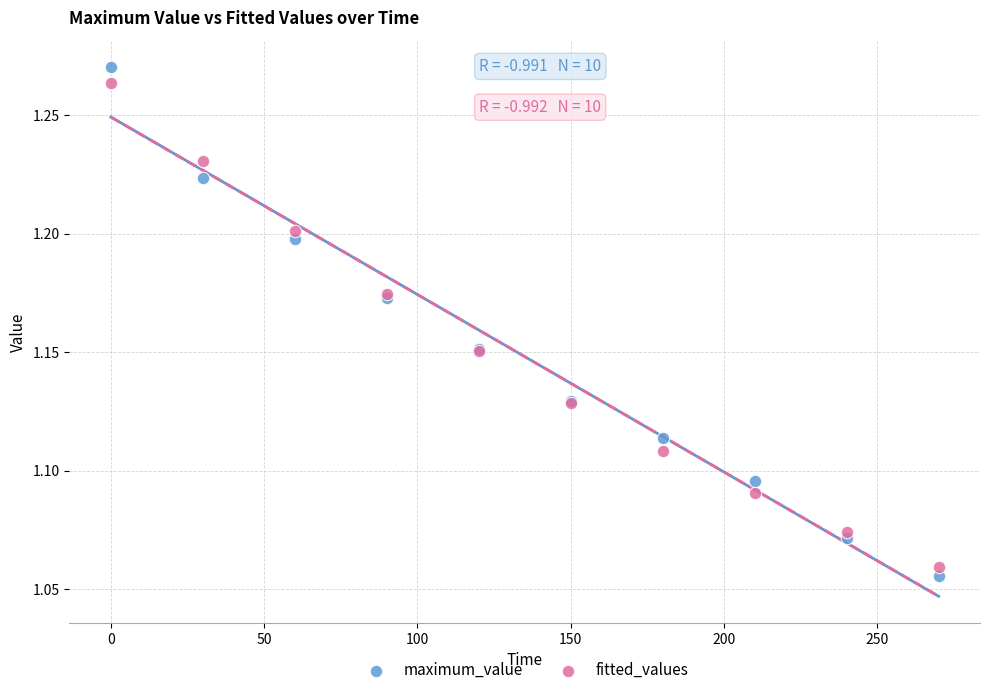

What are all the series names shown in the legend?

maximum_value, fitted_values